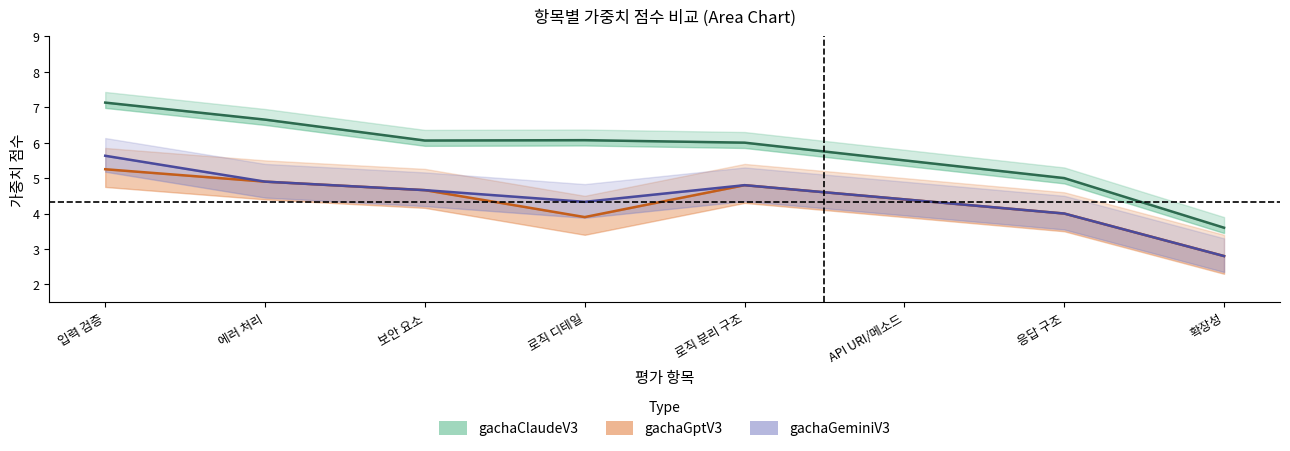

What is the label of the 7th point from the right?

에러 처리